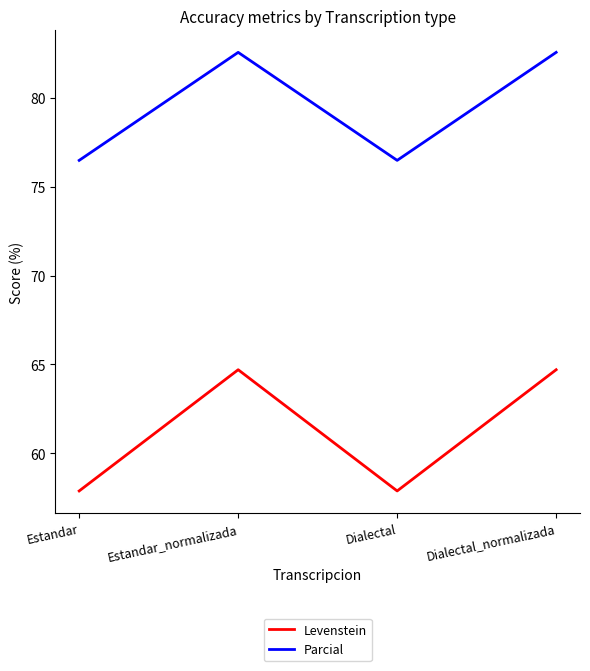

Is the value of Parcial at Dialectal_normalizada greater than the value of Levenstein at Dialectal_normalizada?

Yes